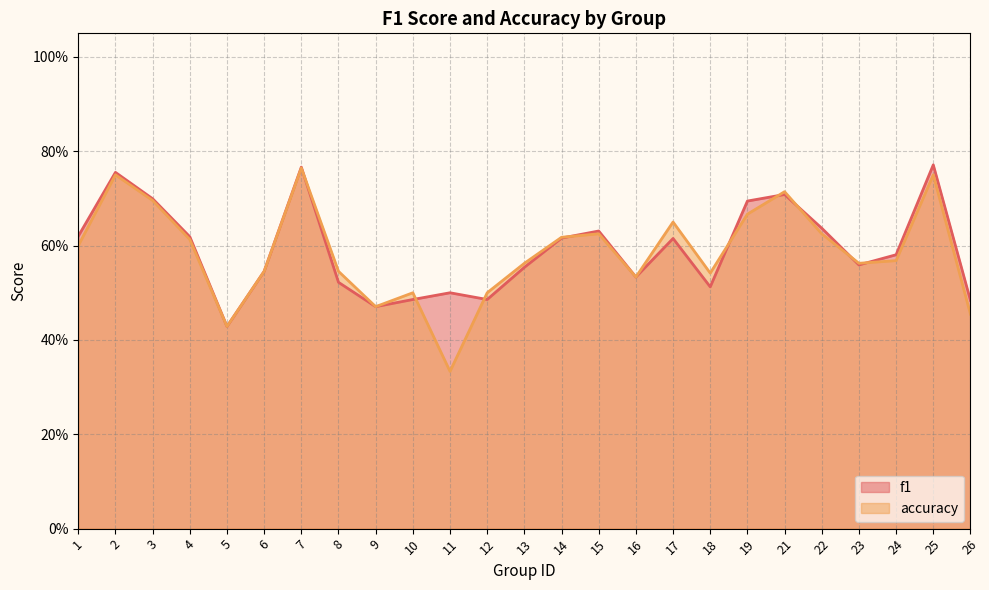

Where is the first local minimum for accuracy?

5